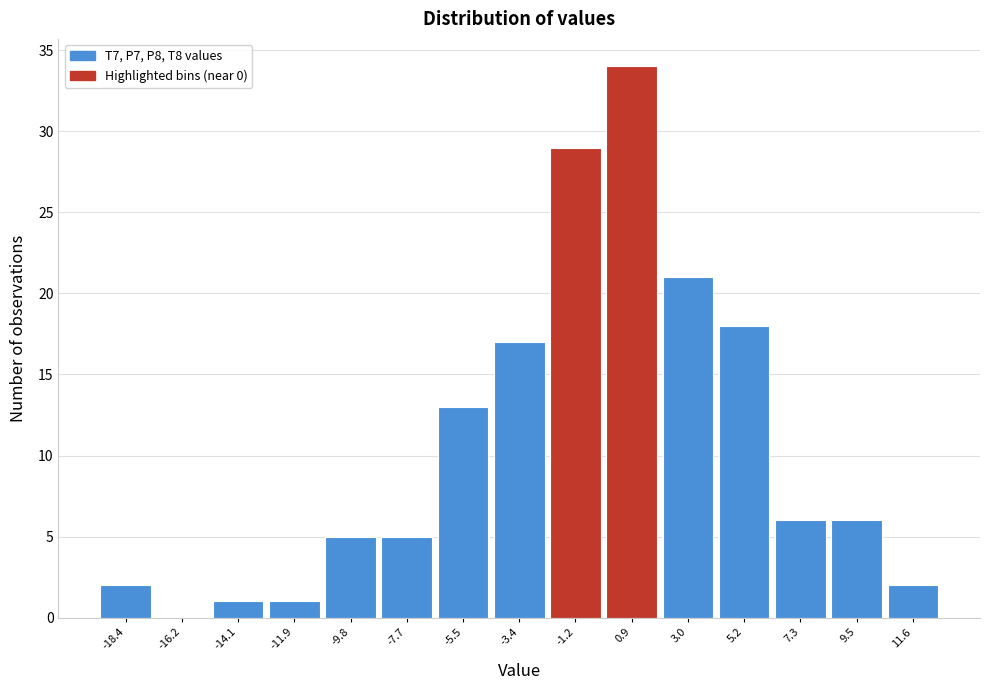

Reading left to right, list every bar in this chart as the range it spans on the x-axis followed by its height. Neither the bar edges nor the heights are printed on the chart, so give them approximately, as read against the axes.

-19.5 to -17.5: 2
-17.5 to -15.0: 0
-15.0 to -13.0: 1
-13.0 to -11.0: 1
-11.0 to -8.5: 5
-8.5 to -6.5: 5
-6.5 to -4.5: 13
-4.5 to -2.5: 17
-2.5 to 0.0: 29
0.0 to 2.0: 34
2.0 to 4.0: 21
4.0 to 6.5: 18
6.5 to 8.5: 6
8.5 to 10.5: 6
10.5 to 12.5: 2